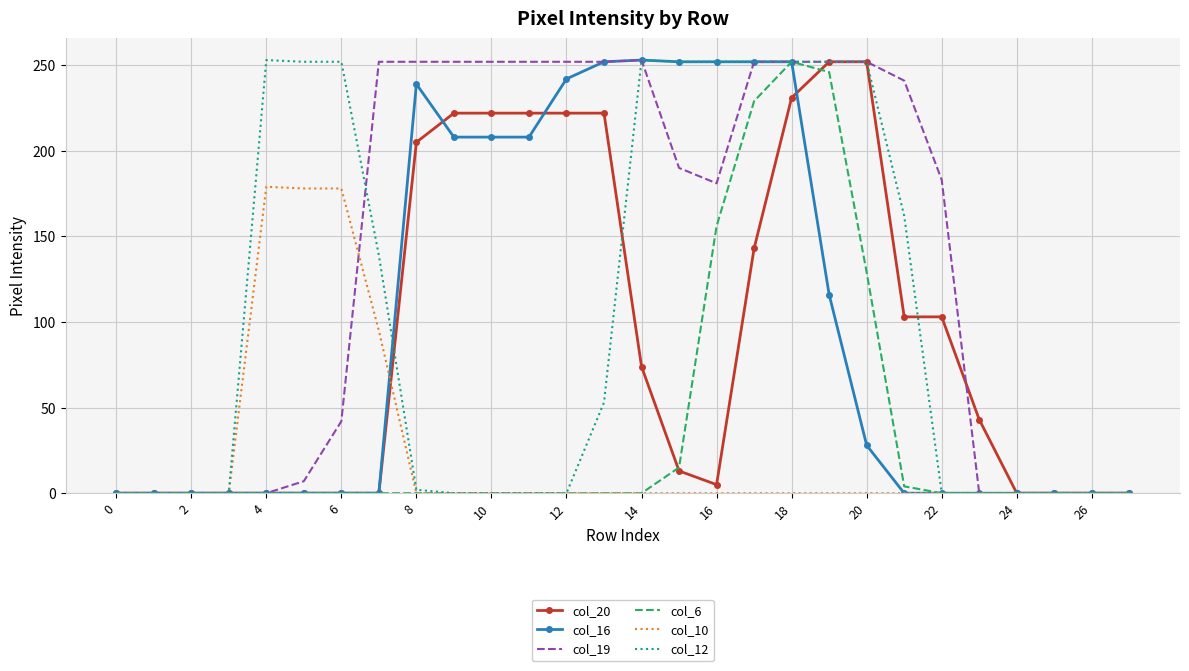

What is the maximum value for col_10?

179